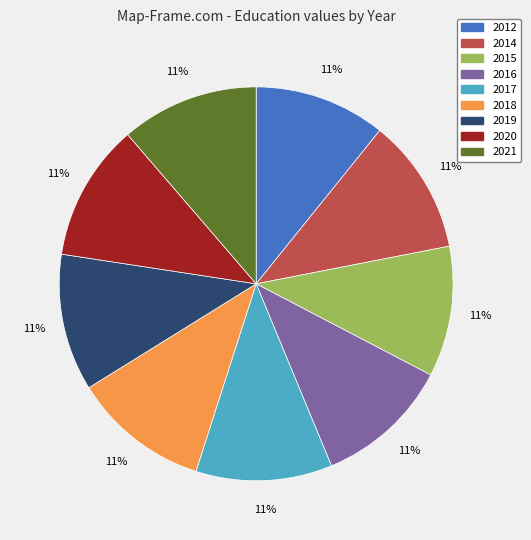

Is it true that 2016 is 20% of the pie?

False